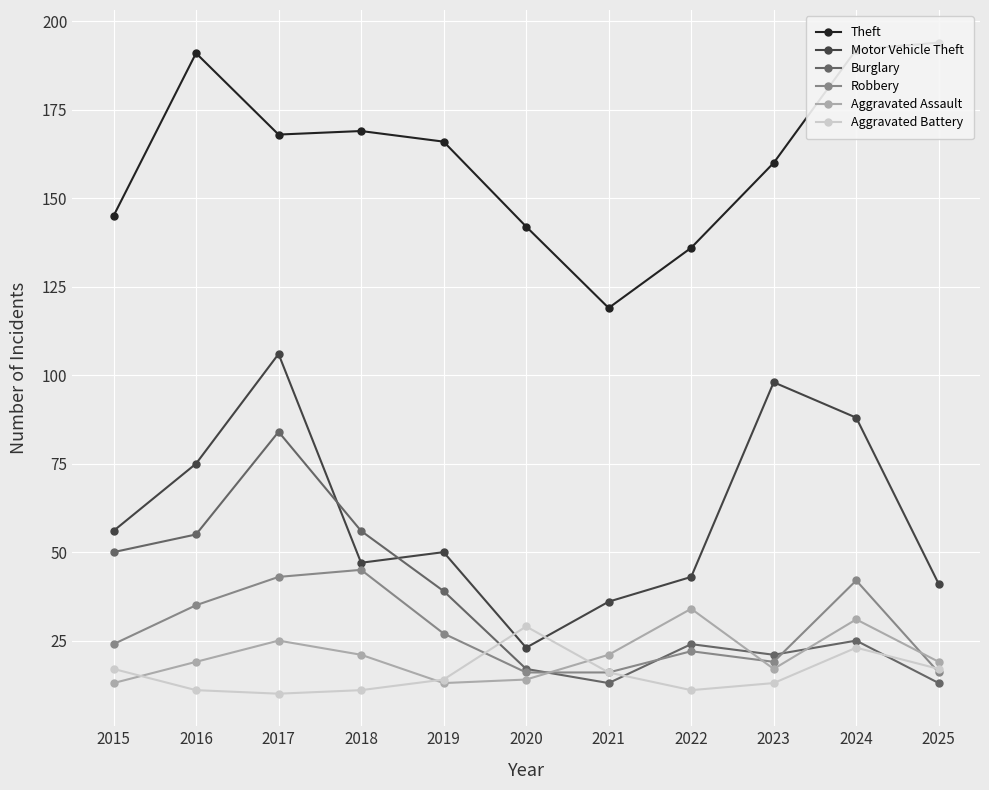

True or false: Aggravated Assault and Motor Vehicle Theft cross at least once.

False